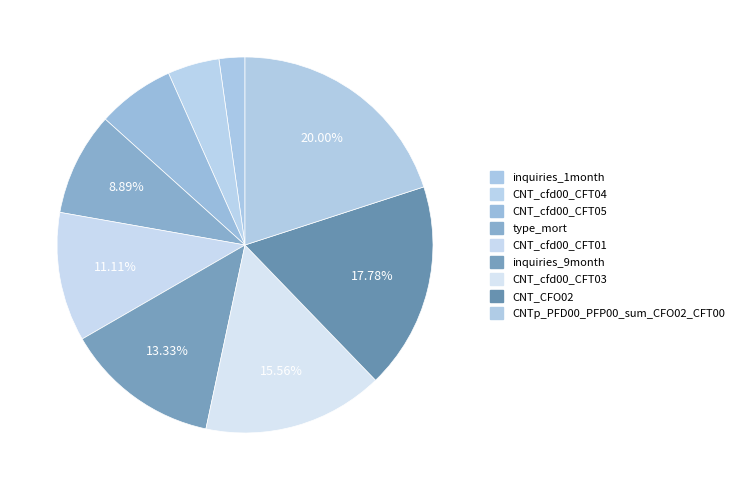

Count the number of slices in the pie.

9